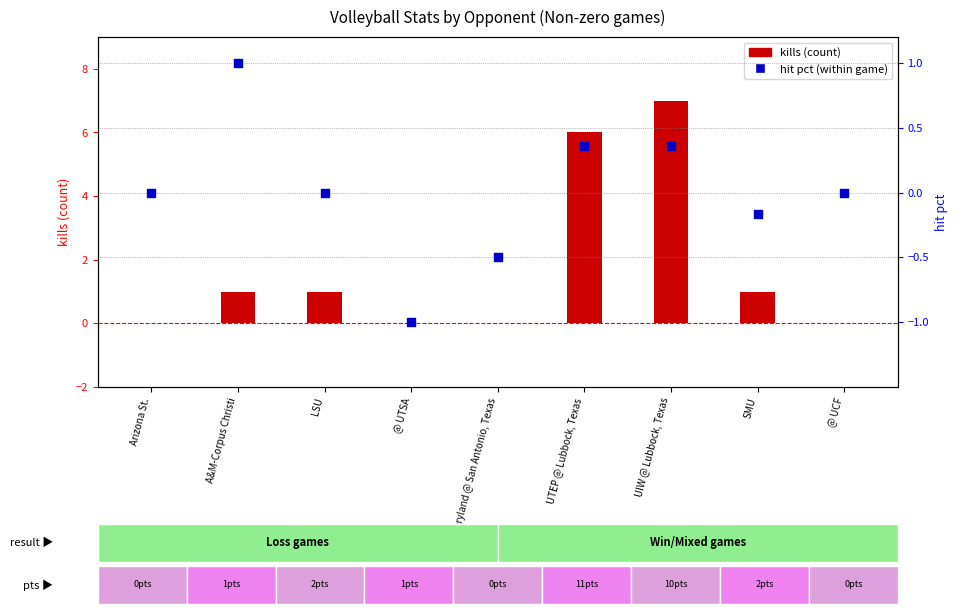

Which series contains the lowest Y value?

hit pct (within game)